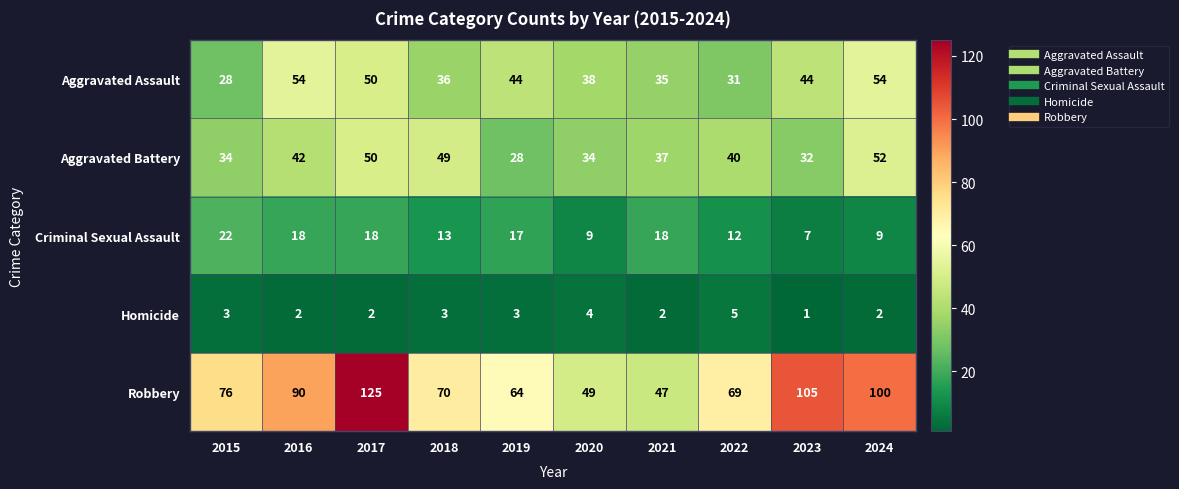

Where is Robbery nearest to the value 86?

2016